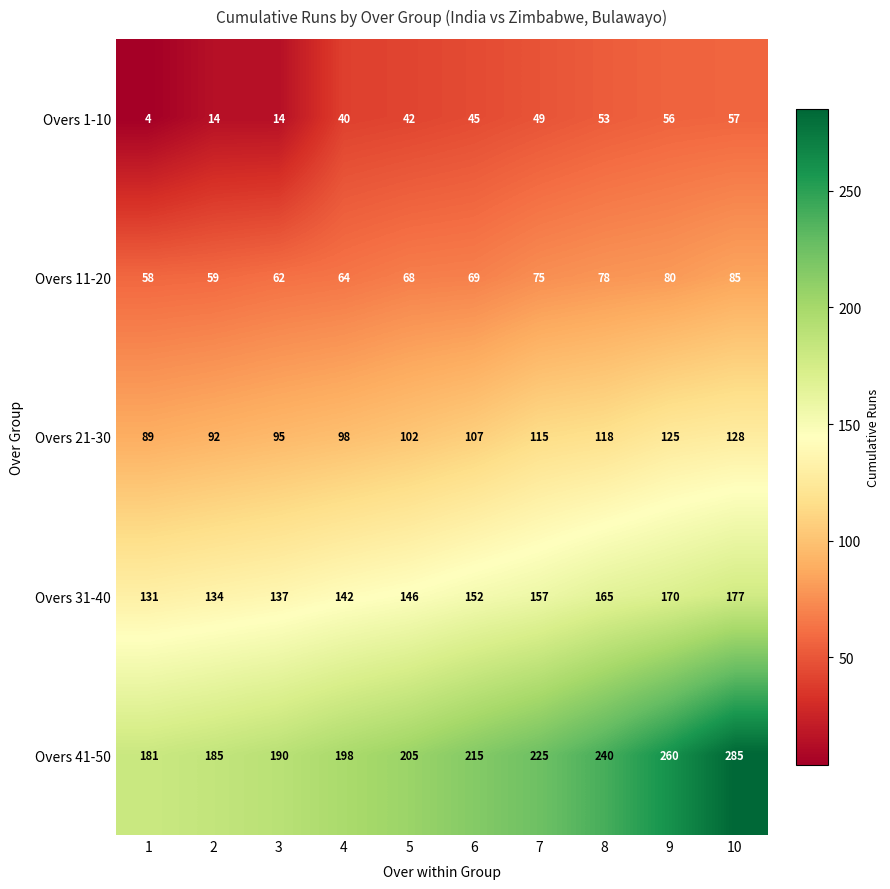

The value of Overs 21-30 at 10 is 128. True or false?

True